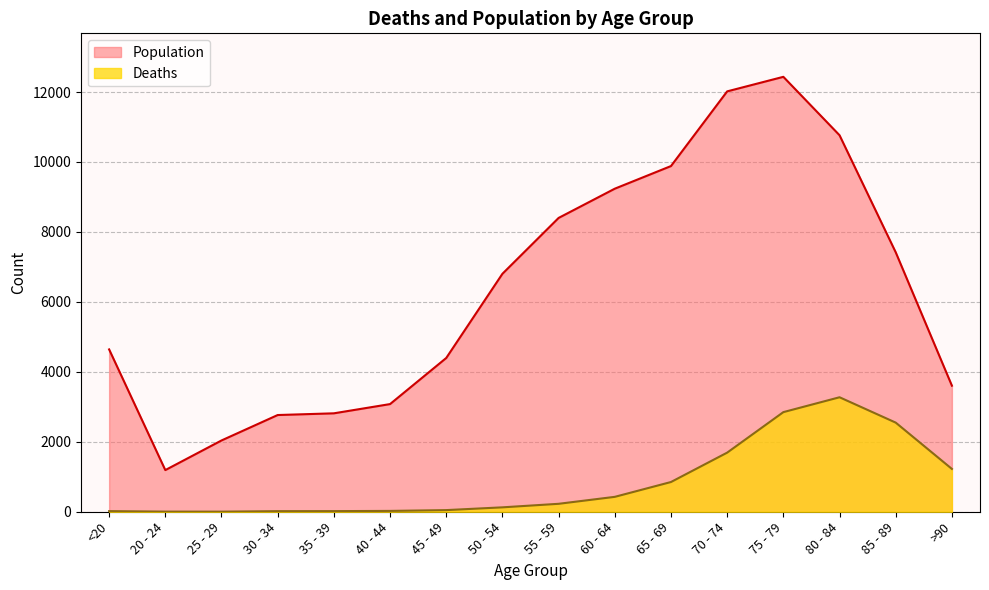

How many data points in Population are less than 6803?

8